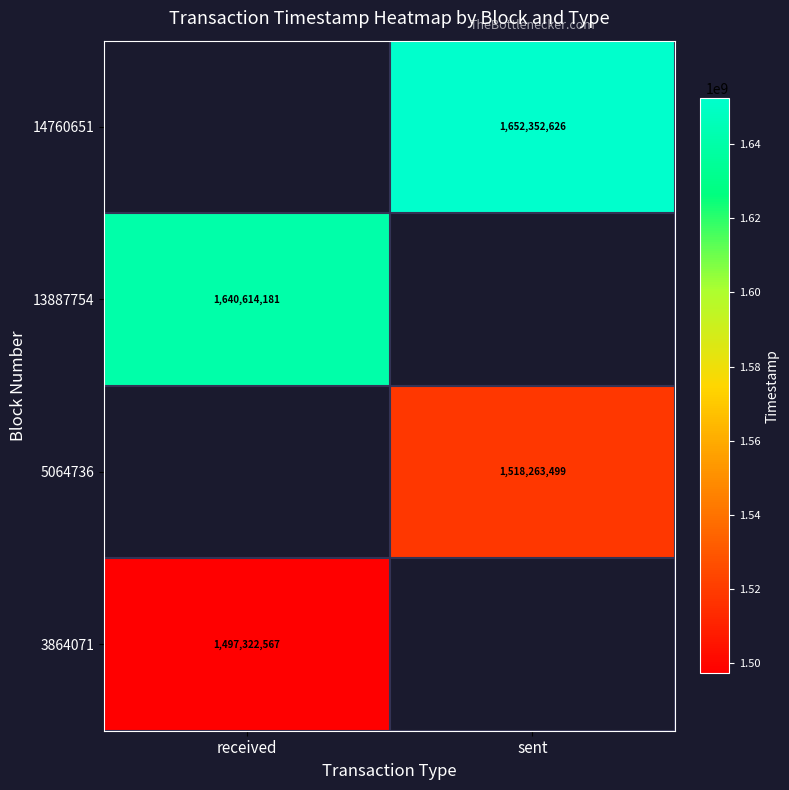

How many distinct data groups are displayed?

4